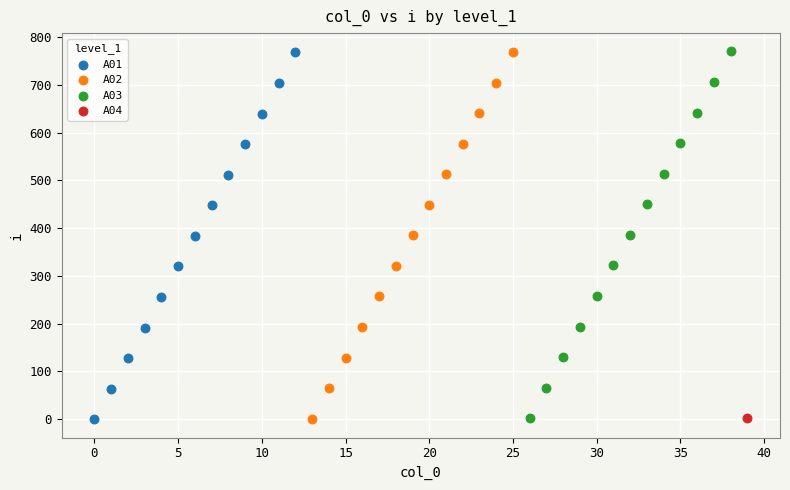

What are all the series names shown in the legend?

A01, A02, A03, A04